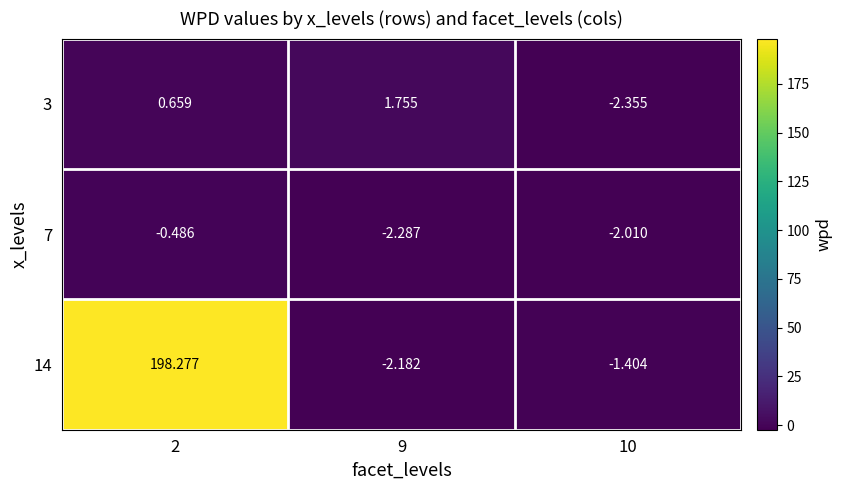

Is the value of 14 at 2 greater than the value of 7 at 2?

Yes